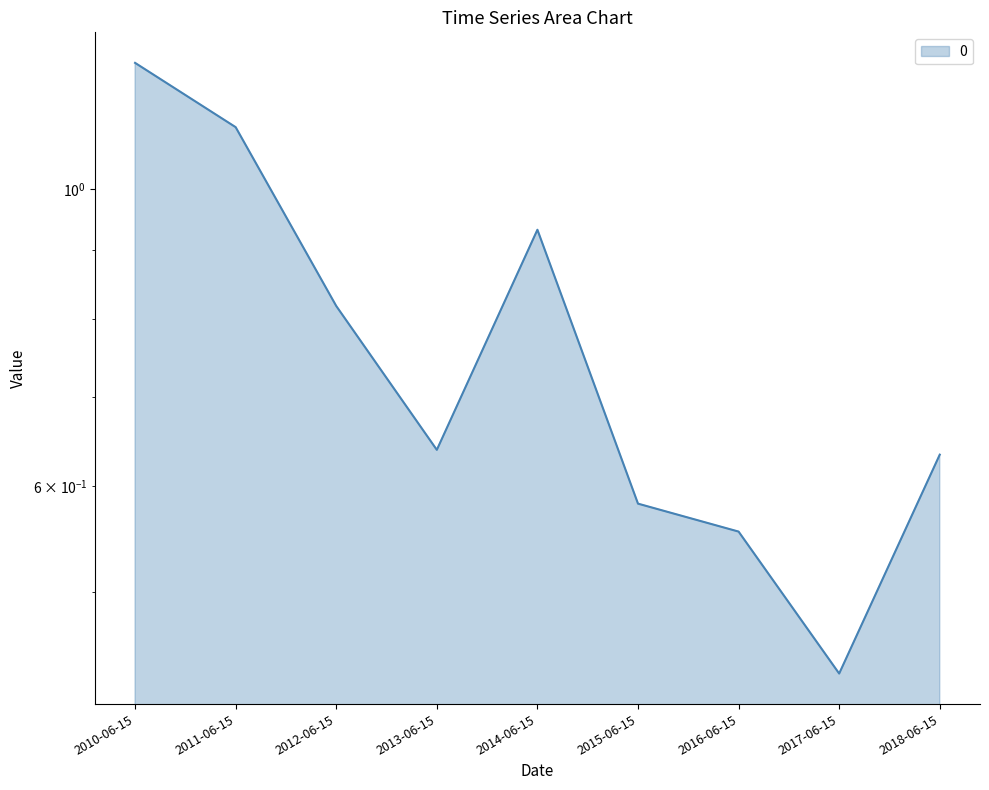

Is it true that the value at 2015-06-15 is 0.8?

False